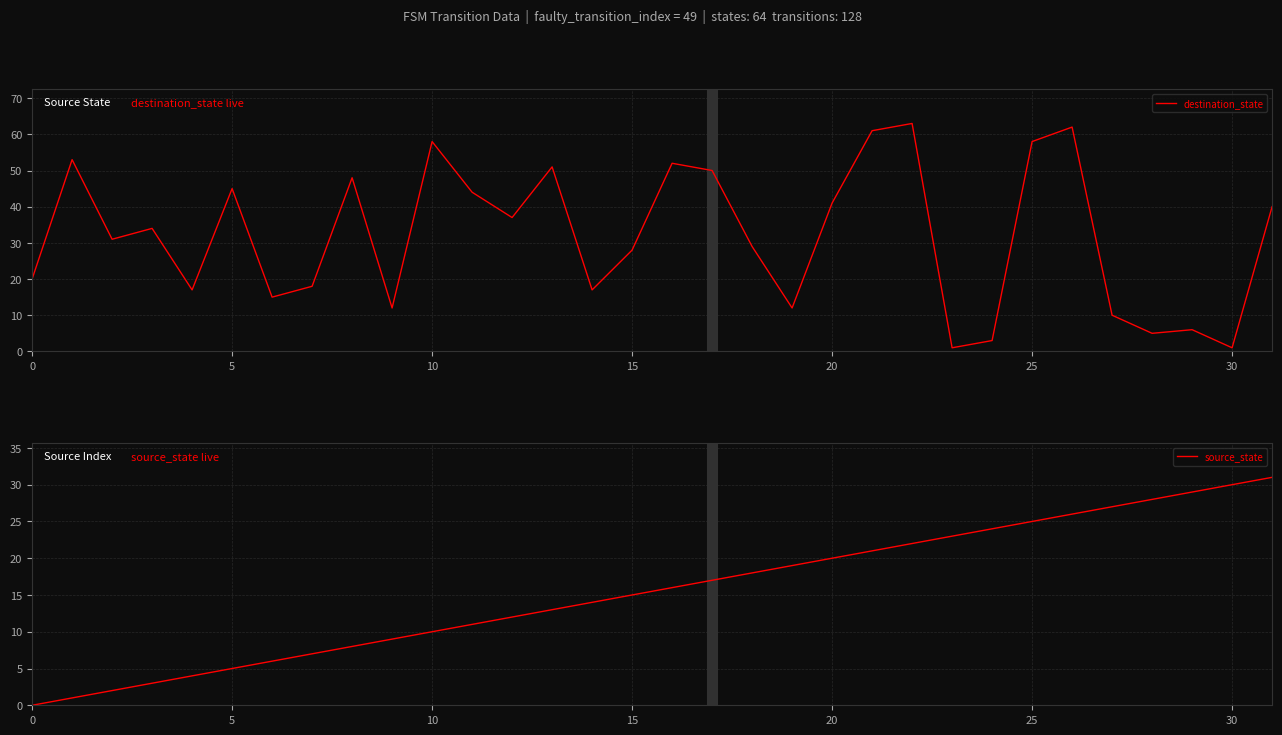

Between 14 and 21, which series saw the biggest shift?

destination_state